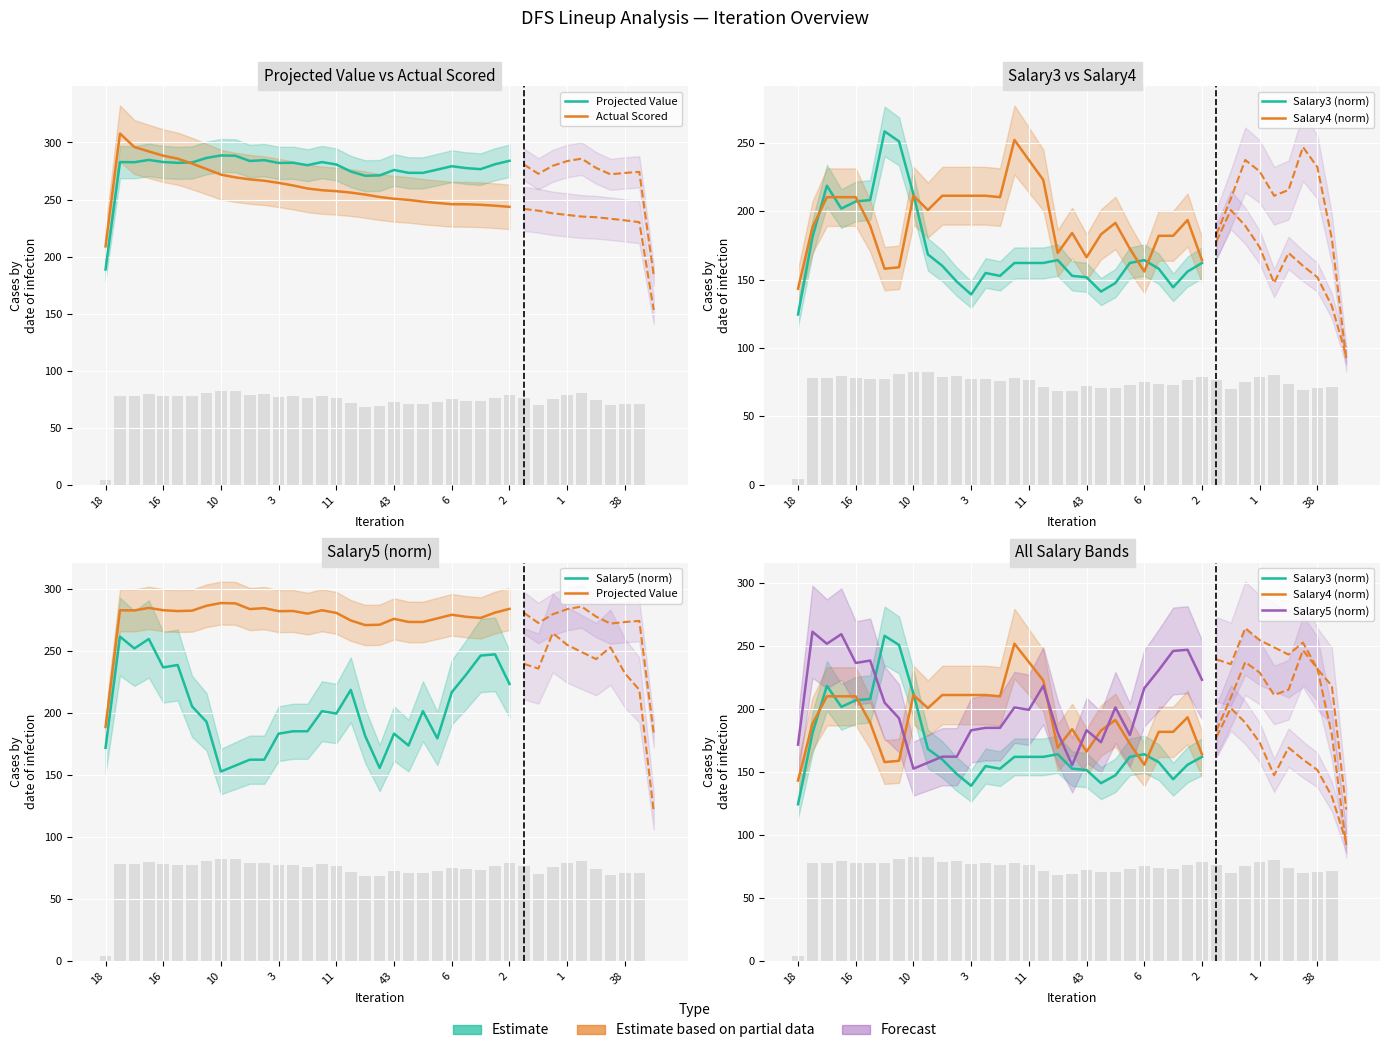

Which series has the largest range (max minus min)?

Salary3 (norm)